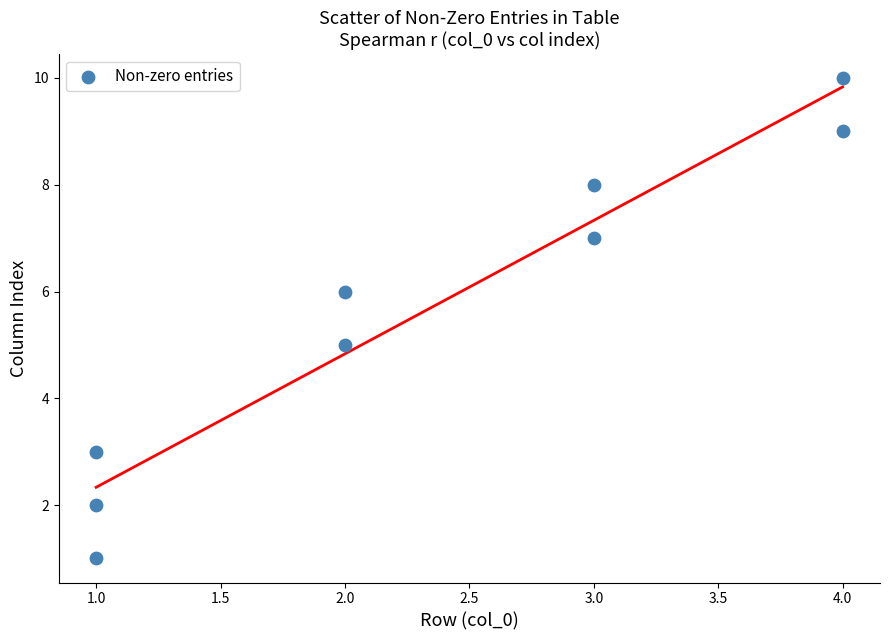

What is the range of Y values (max minus min)?

9